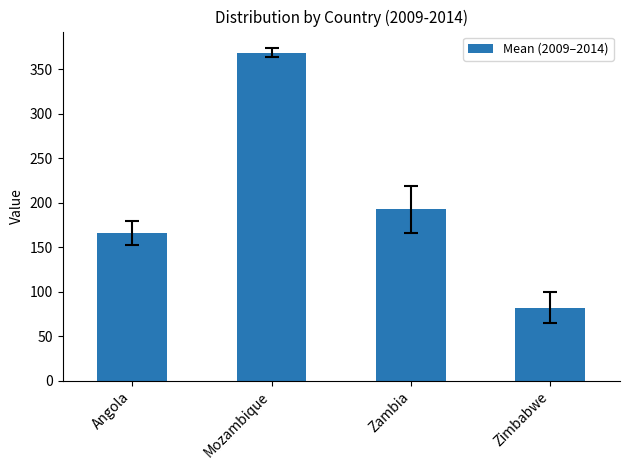

Is it true that the value at Zambia is 76.4?

False